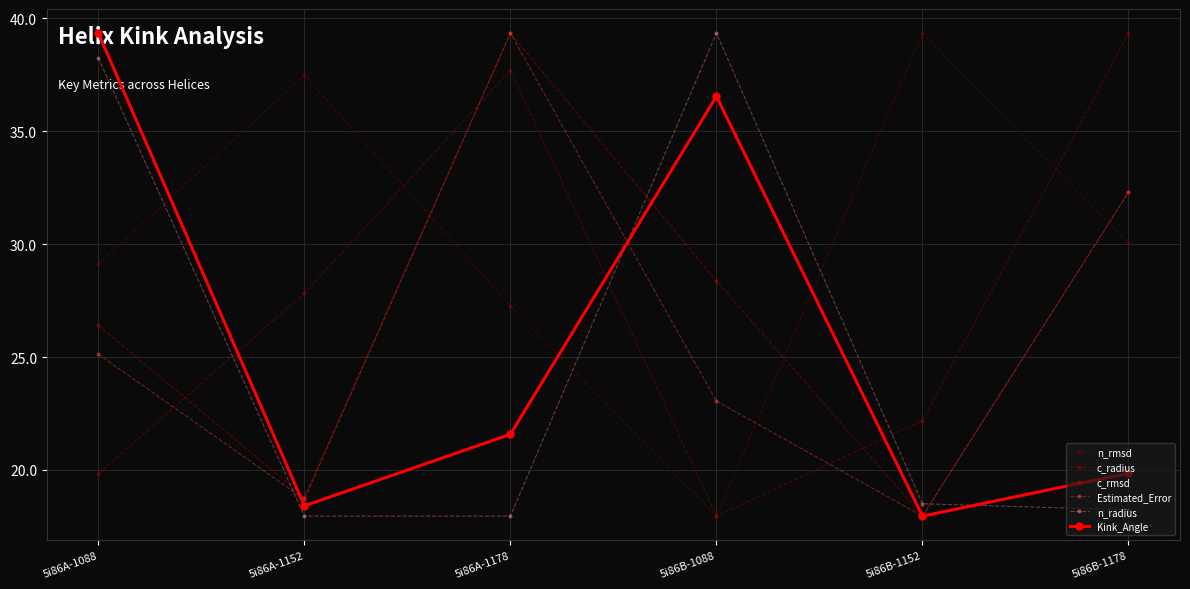

What is the approximate value of c_radius at 5i86A-1152?

27.8